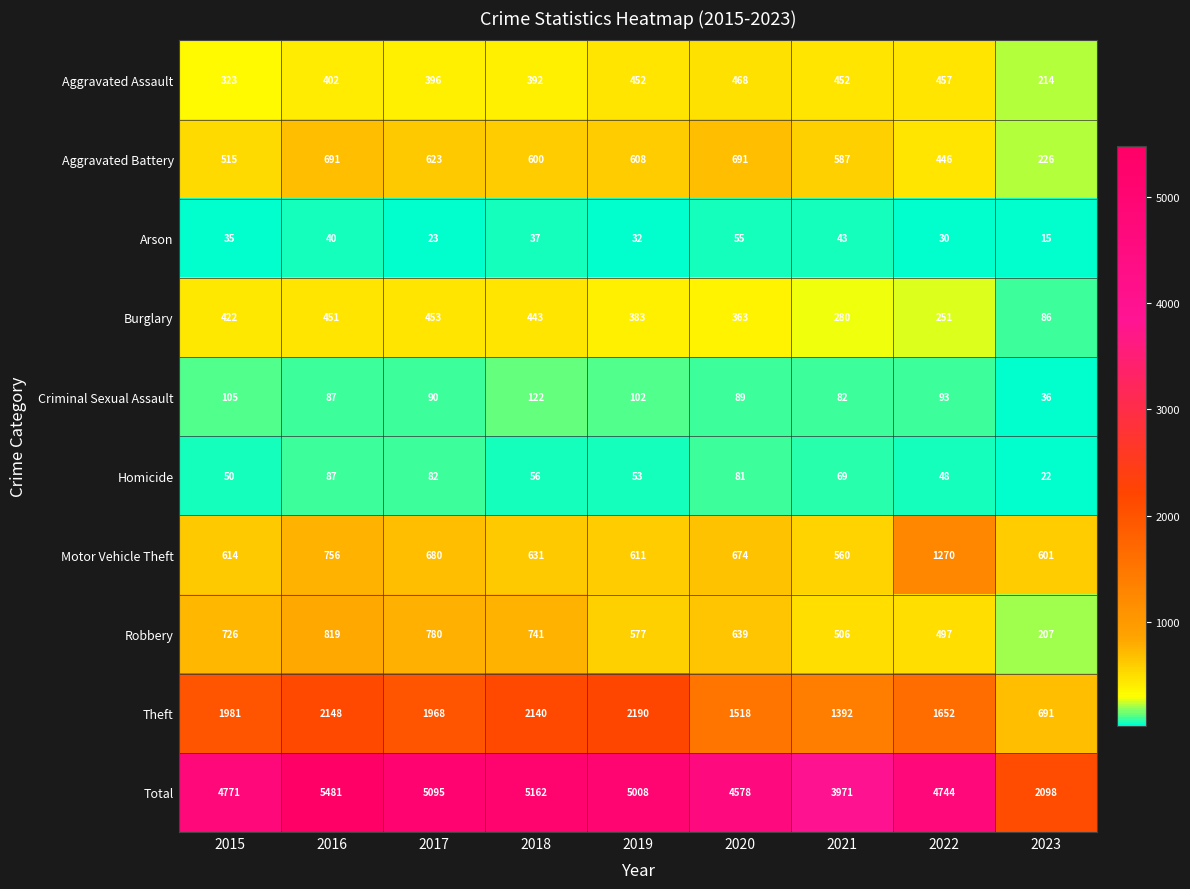

True or false: Robbery has a value of 741 at 2018.

True